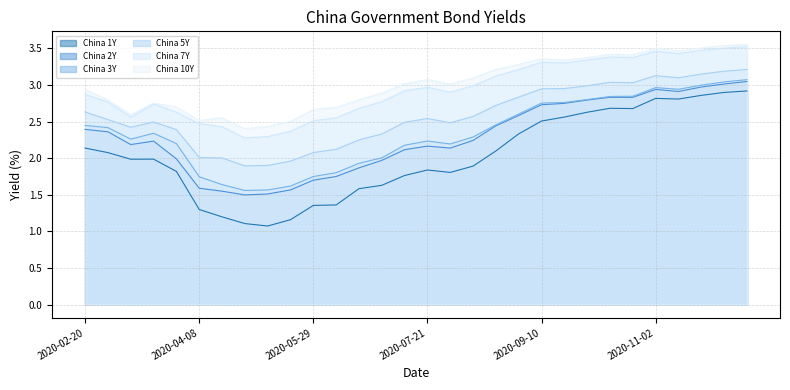

Which series has the widest spread of values?

China 1Y